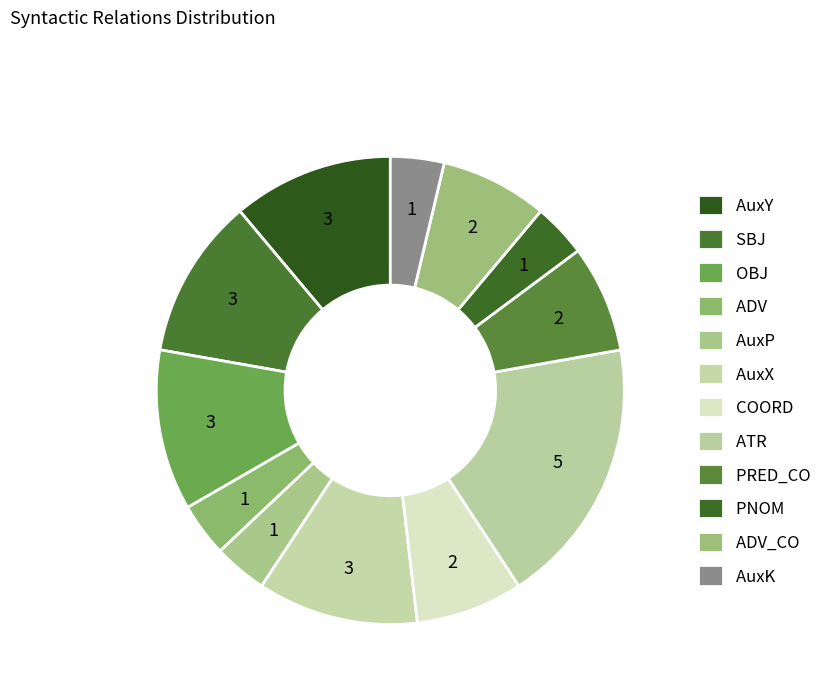

To the nearest percent, what is the combined percentage of AuxP and ADV?

7%